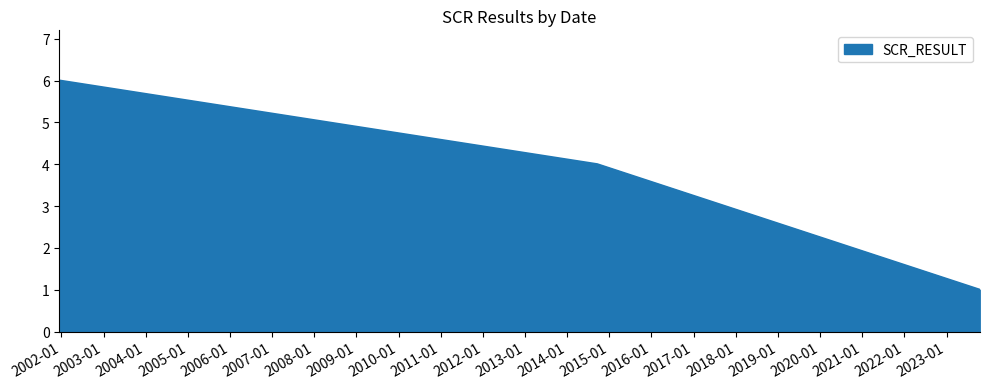

What is the greatest value displayed?

6